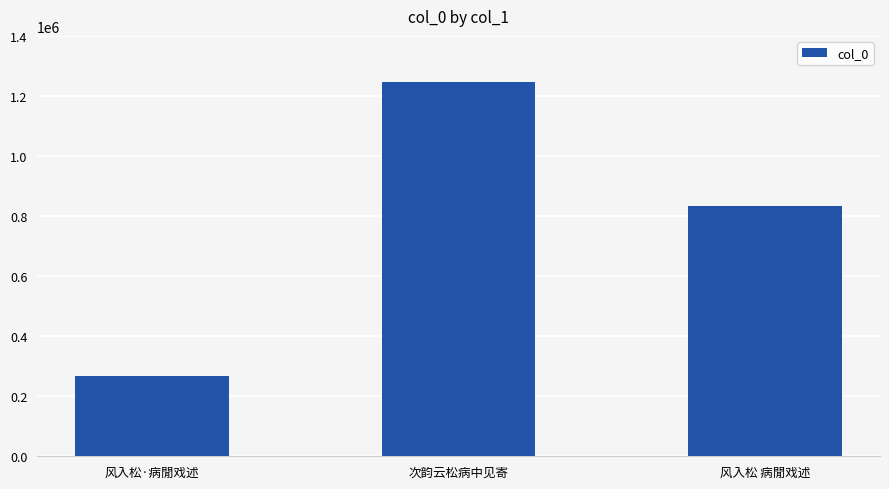

Rank the categories by value from lowest to highest.

风入松·病閒戏述, 风入松 病閒戏述, 次韵云松病中见寄